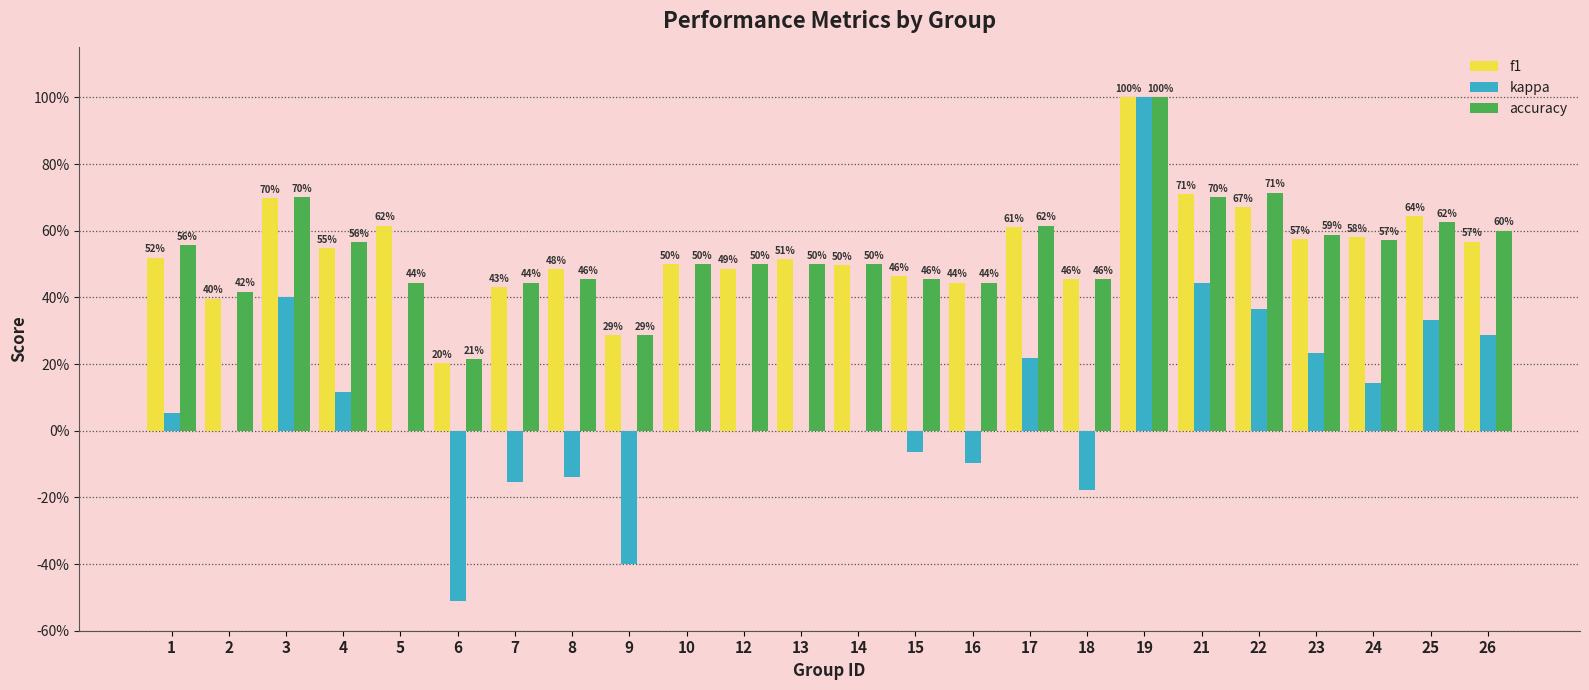

What is the difference between the second highest and second lowest values in the f1 series?

0.4